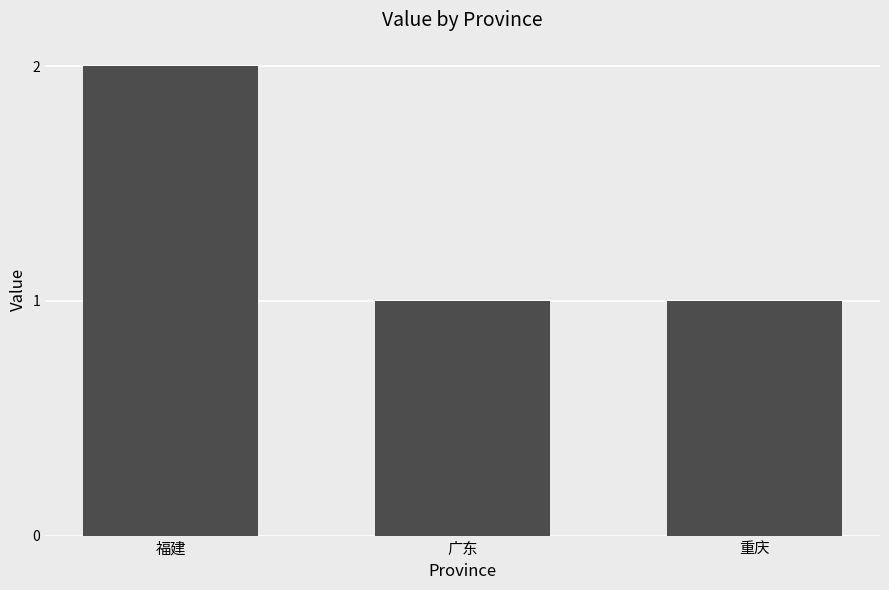

Reading left to right, extract all data points from this chart.

福建=2	广东=1	重庆=1